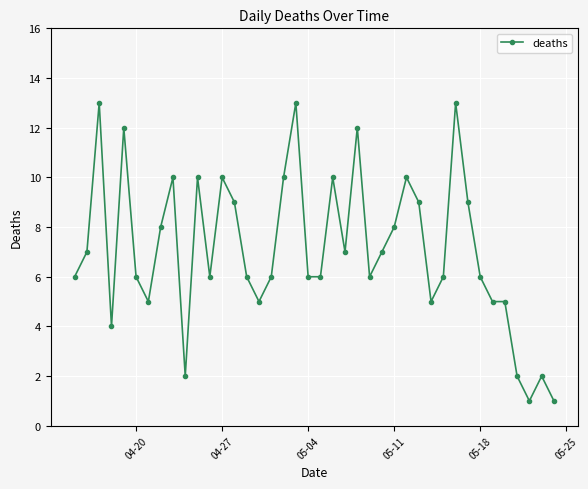

What is the greatest value displayed?

13